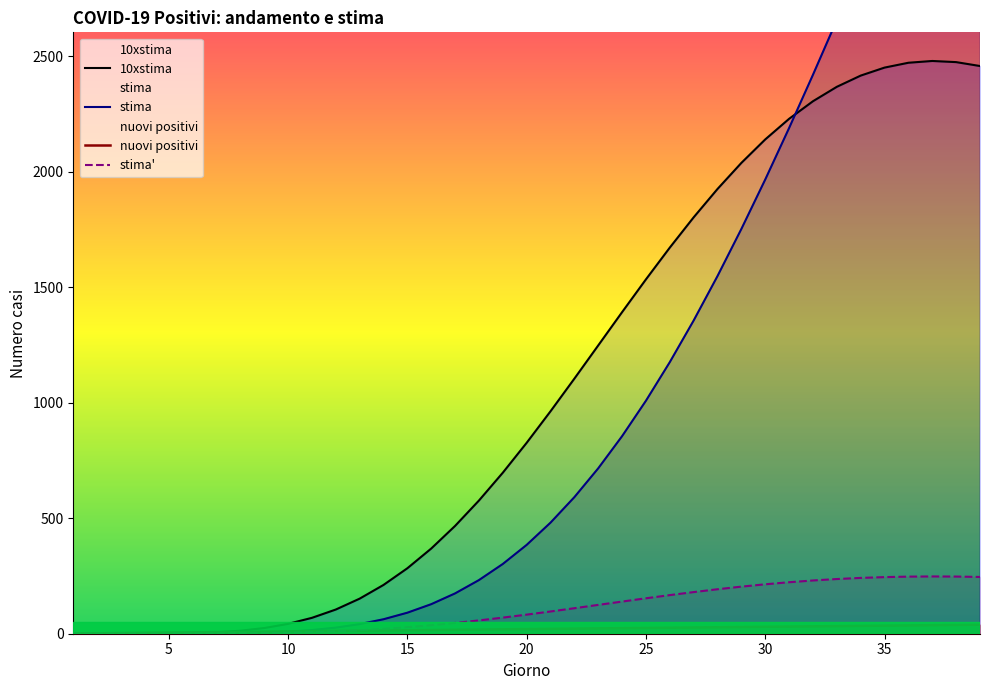

True or false: nuovi positivi and stima cross at least once.

True